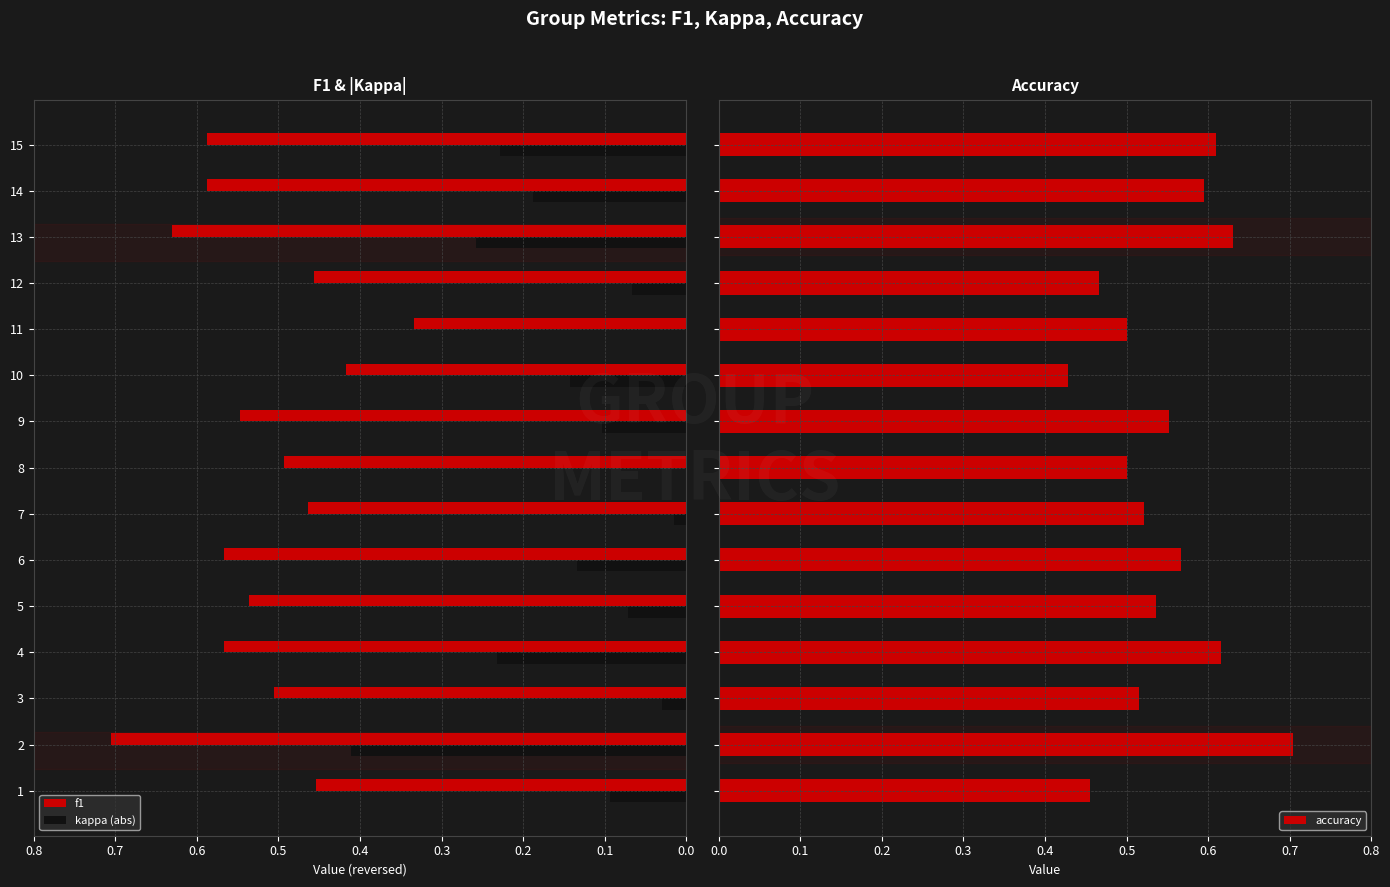

Reading right to left, transcribe all the data shown in this chart.

f1: 0.6	0.6	0.6	0.5	0.3	0.4	0.5	0.5	0.5	0.6	0.5	0.6	0.5	0.7	0.5
kappa (abs): 0.2	0.2	0.3	0.1	0.0	0.1	0.1	0.0	0.0	0.1	0.1	0.2	0.0	0.4	0.1
accuracy: 0.6	0.6	0.6	0.5	0.5	0.4	0.6	0.5	0.5	0.6	0.5	0.6	0.5	0.7	0.5